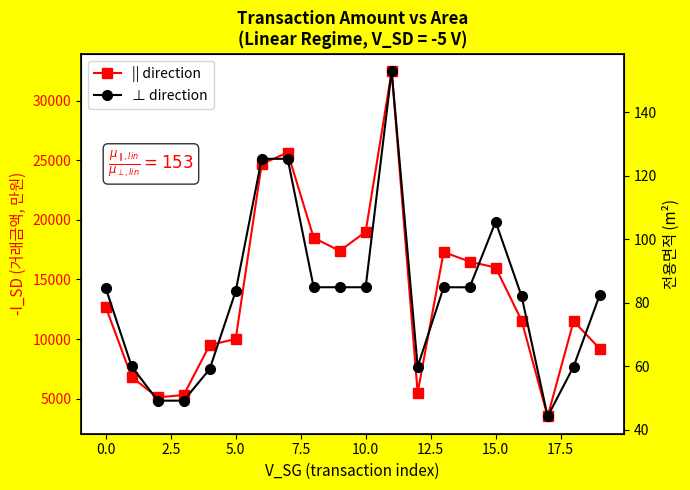

True or false: ⊥ direction has more than 0 points higher than both neighbors.

True